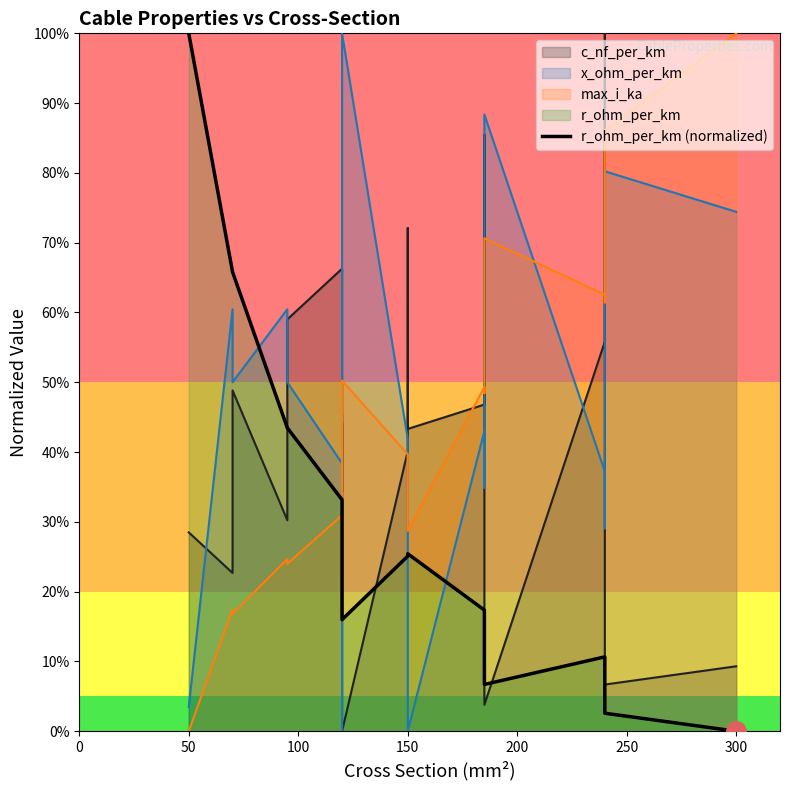

How many lines are shown in the chart?

1